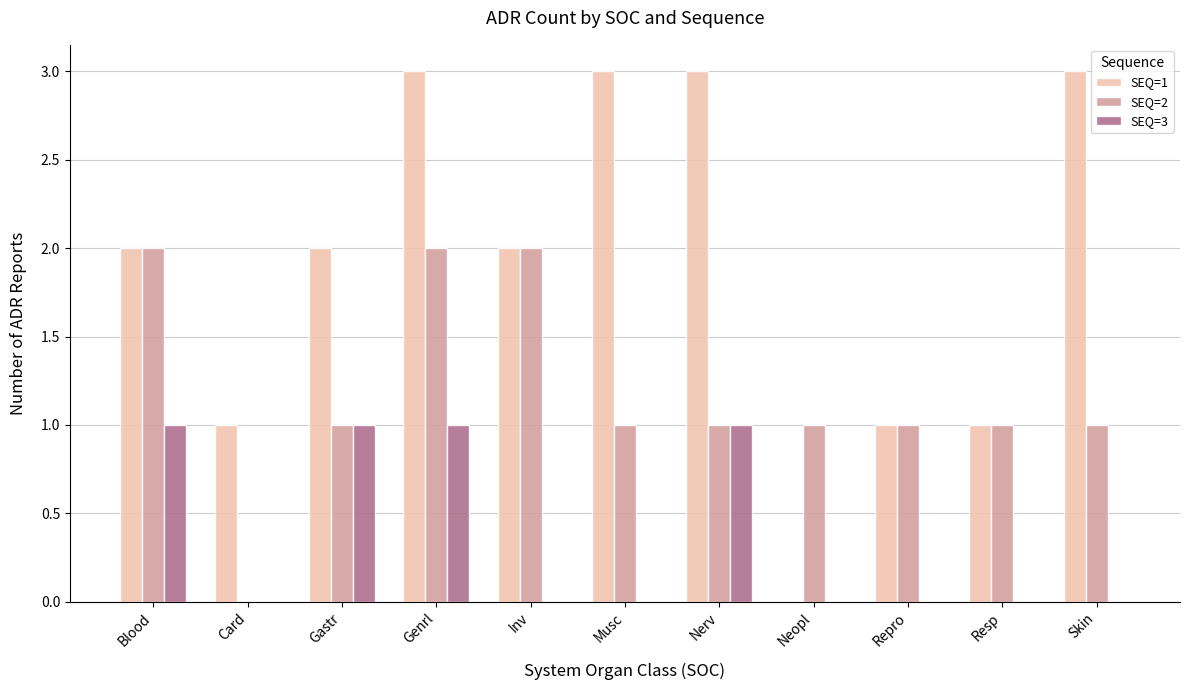

What is the maximum value shown in the chart?

3